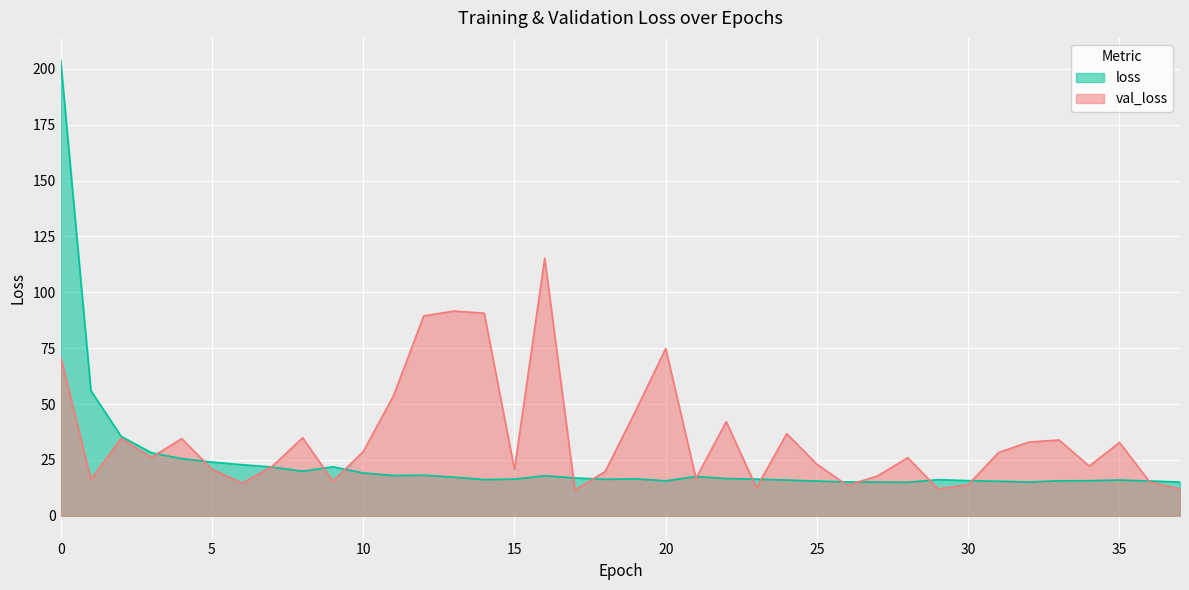

After their last crossing, which series has the higher values: val_loss or loss?

loss